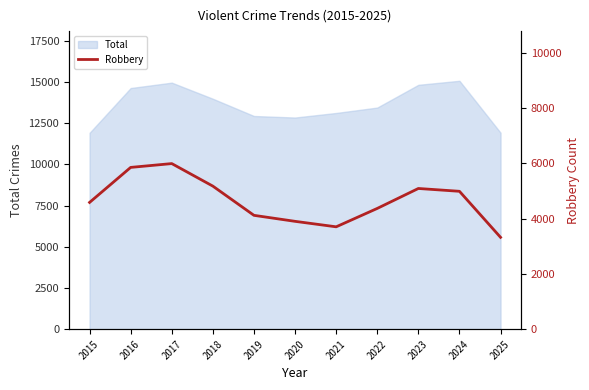

What is the lowest value of the Total series?

11923